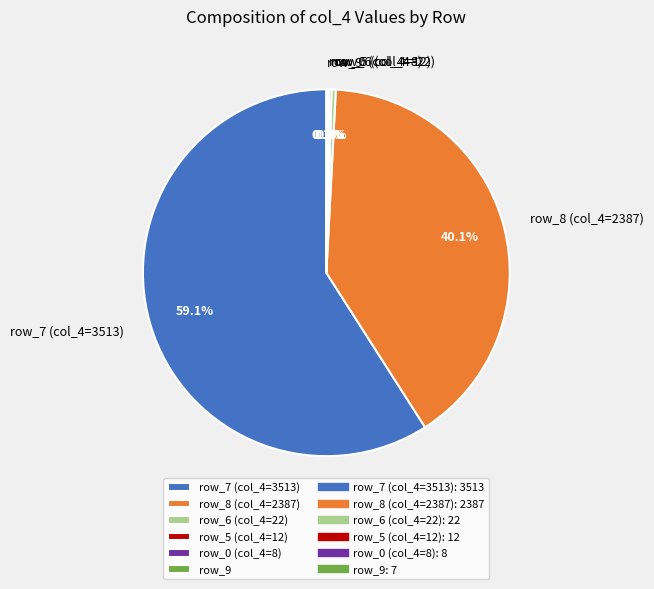

Is row_7 (col_4=3513) the majority of the pie?

Yes